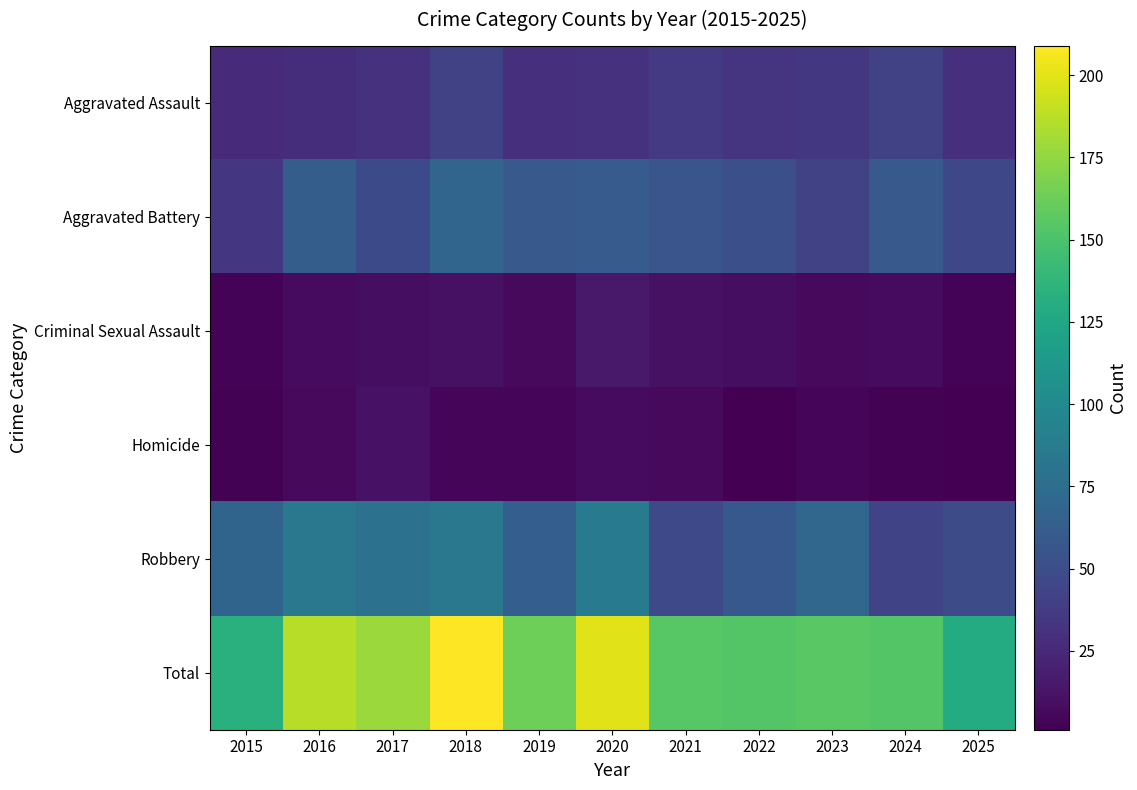

Rank the series at 2016 from highest to lowest value.

Total, Robbery, Aggravated Battery, Aggravated Assault, Criminal Sexual Assault, Homicide